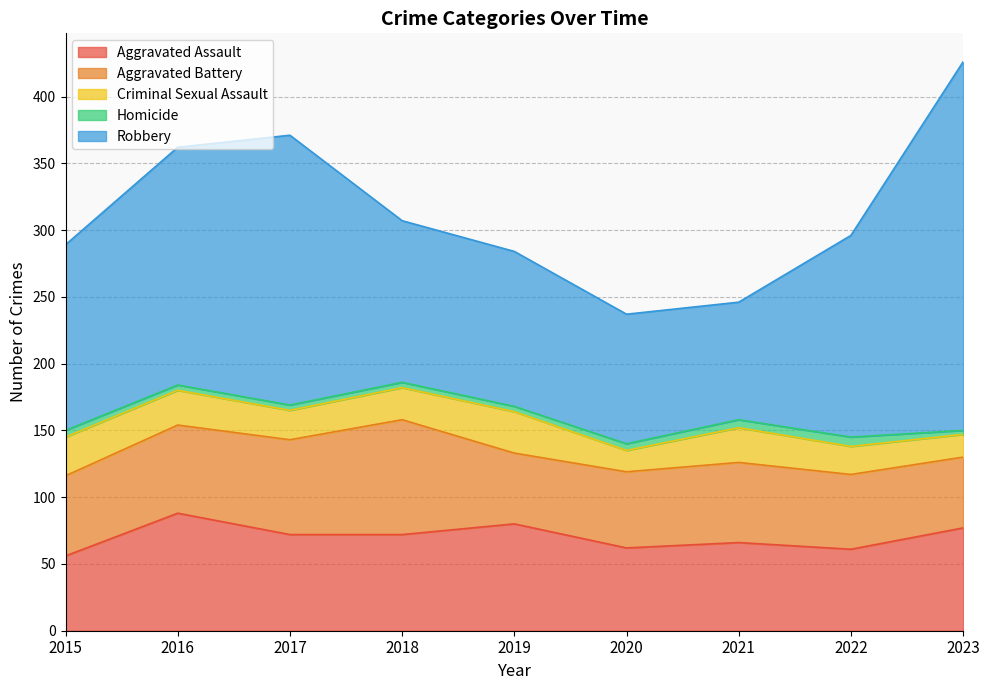

Reading left to right, what are all the values shown in this chart?

Aggravated Assault: 2015=56	2016=88	2017=72	2018=72	2019=80	2020=62	2021=66	2022=61	2023=77
Aggravated Battery: 2015=60	2016=66	2017=71	2018=86	2019=53	2020=57	2021=60	2022=56	2023=53
Criminal Sexual Assault: 2015=29	2016=26	2017=22	2018=24	2019=31	2020=16	2021=26	2022=21	2023=17
Homicide: 2015=5	2016=4	2017=4	2018=4	2019=4	2020=5	2021=6	2022=7	2023=3
Robbery: 2015=139	2016=178	2017=202	2018=121	2019=116	2020=97	2021=88	2022=151	2023=276